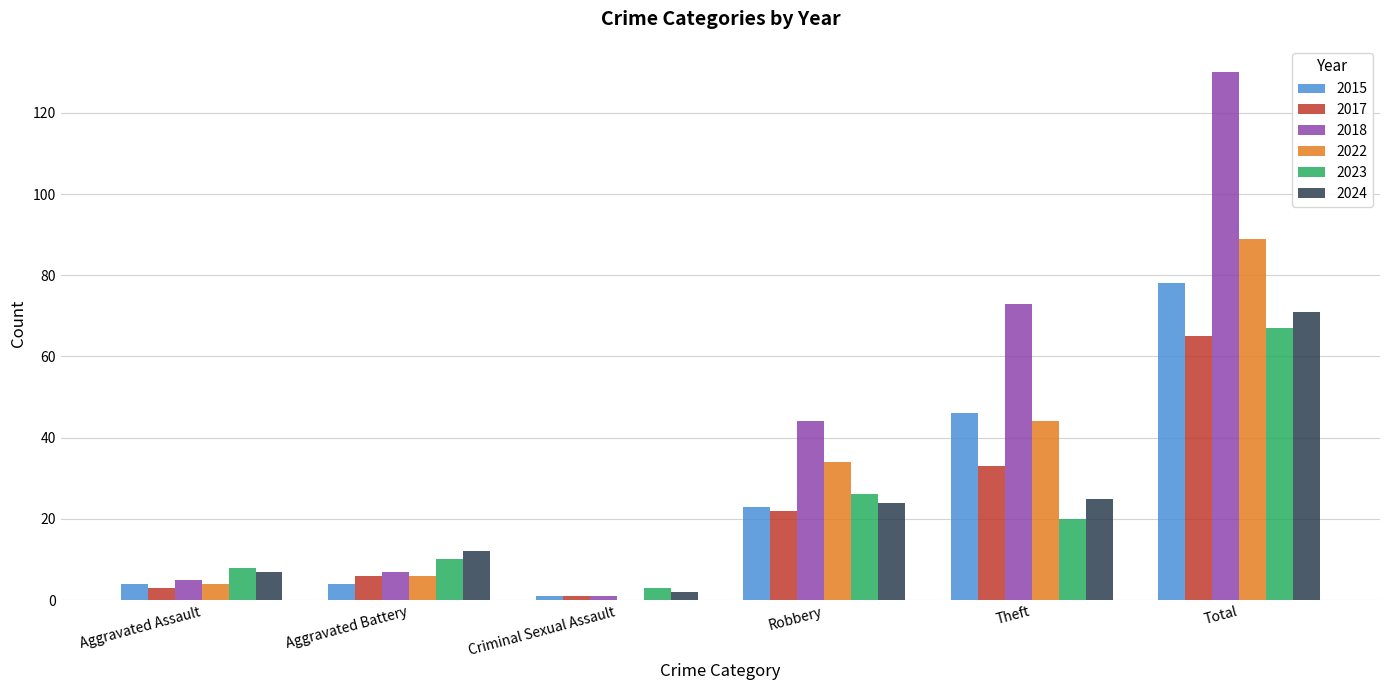

At which label is 2022 closest to 44?

Theft